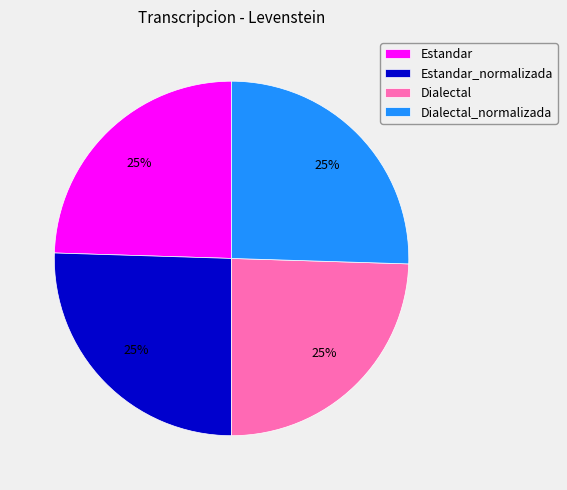

What is the ratio of the value at Dialectal to the value at Estandar_normalizada?

1.0